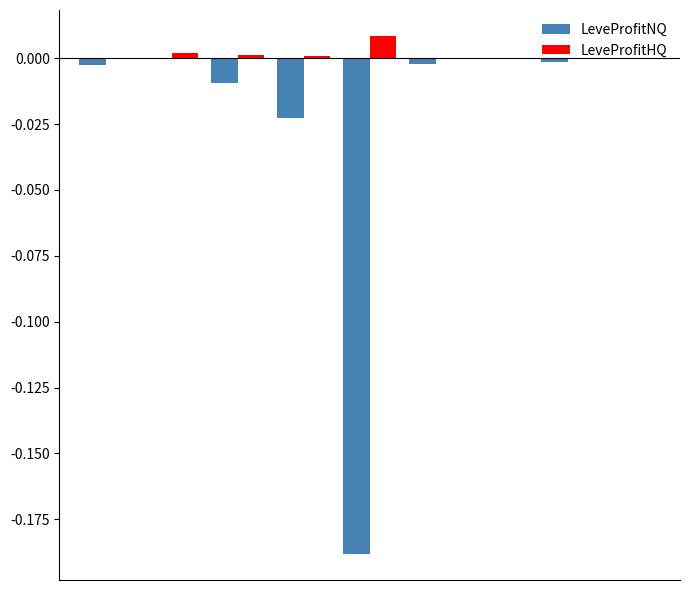

Which series has the largest total across all categories?

LeveProfitHQ